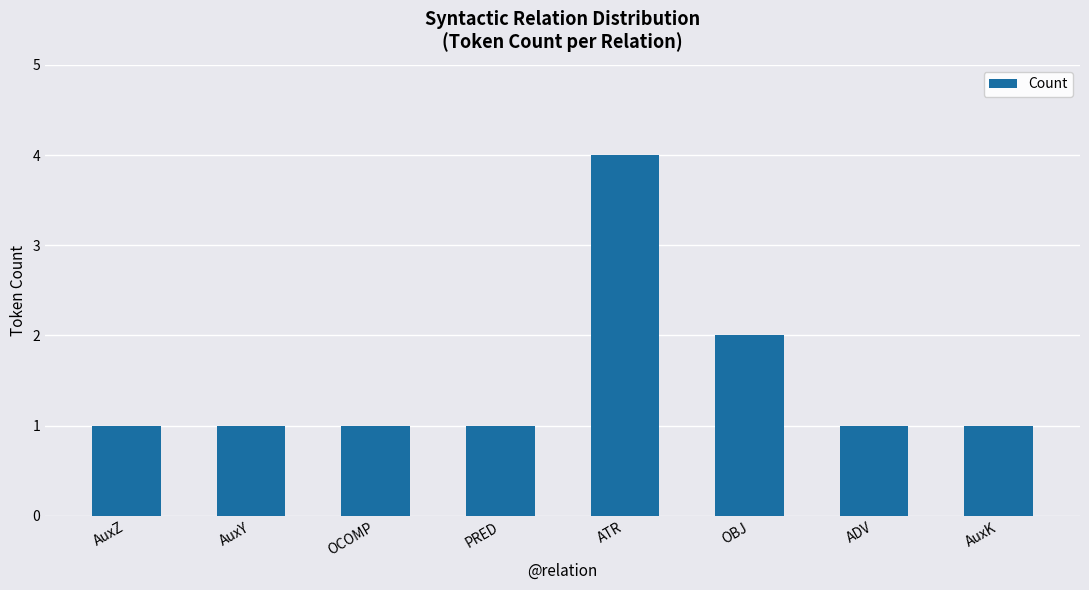

How many categories are shown in the chart?

8